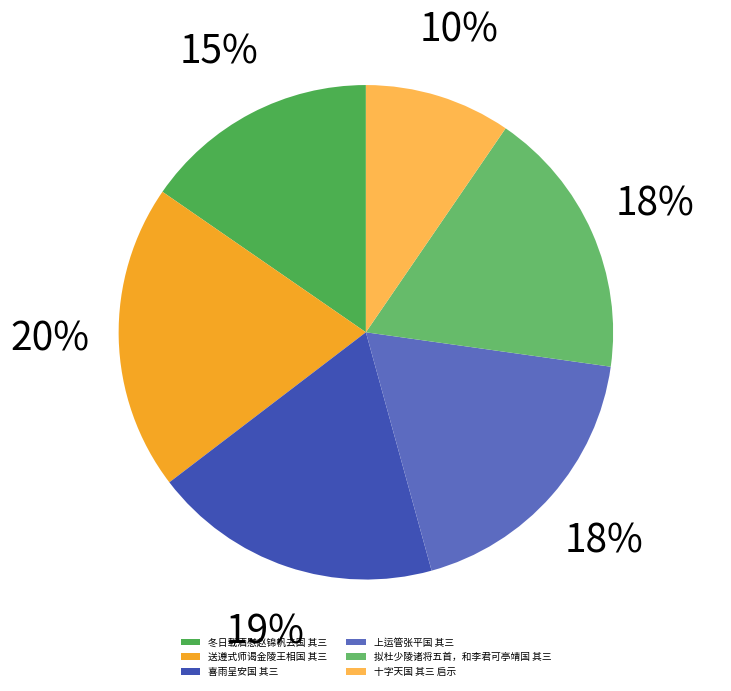

Which category has the biggest portion of the pie?

送遵式师谒金陵王相国 其三